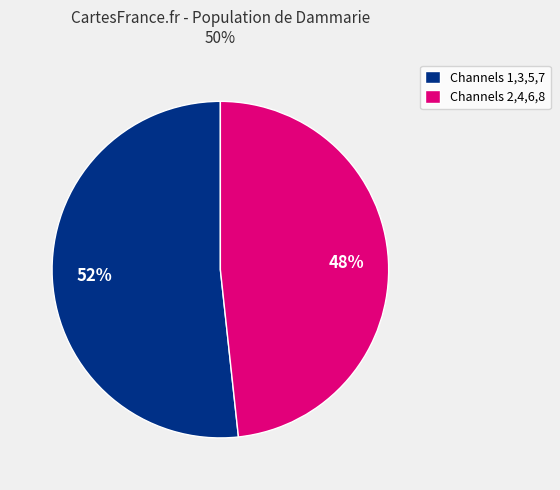

True or false: Channels 2,4,6,8 accounts for 48% of the total.

True